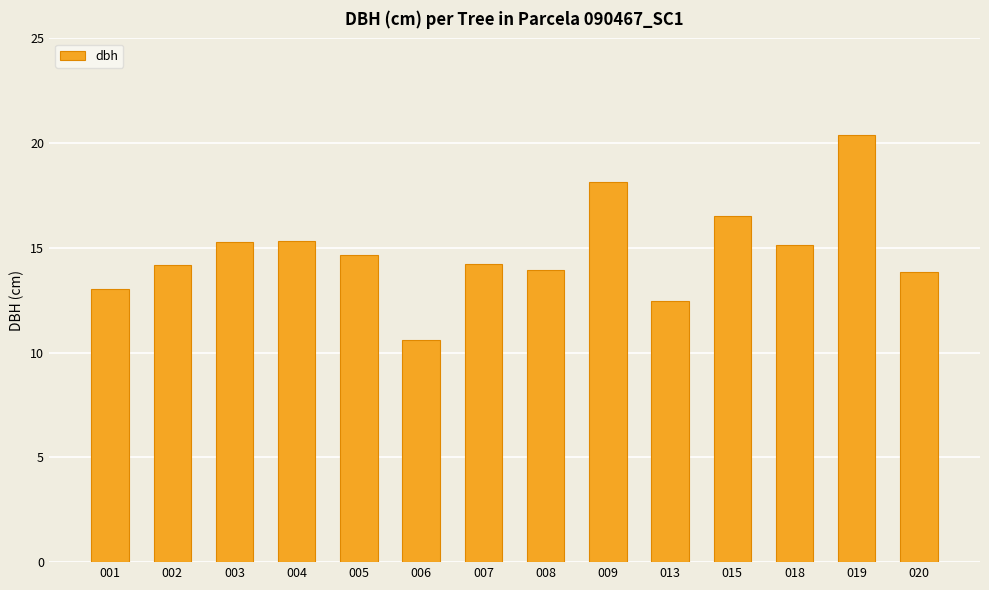

What is the average value?

14.8